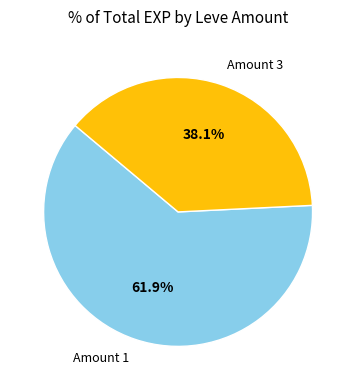

Which slice is the smallest?

Amount 3